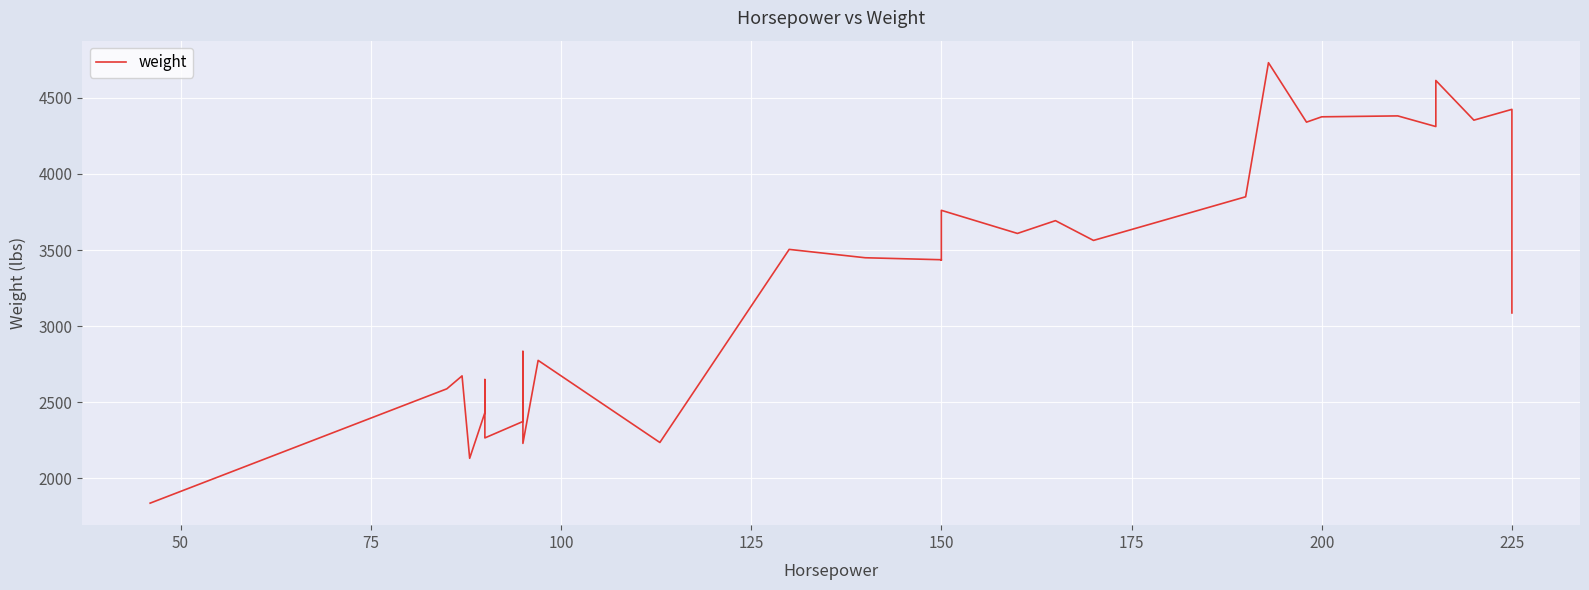

How many values are below 3436?

16